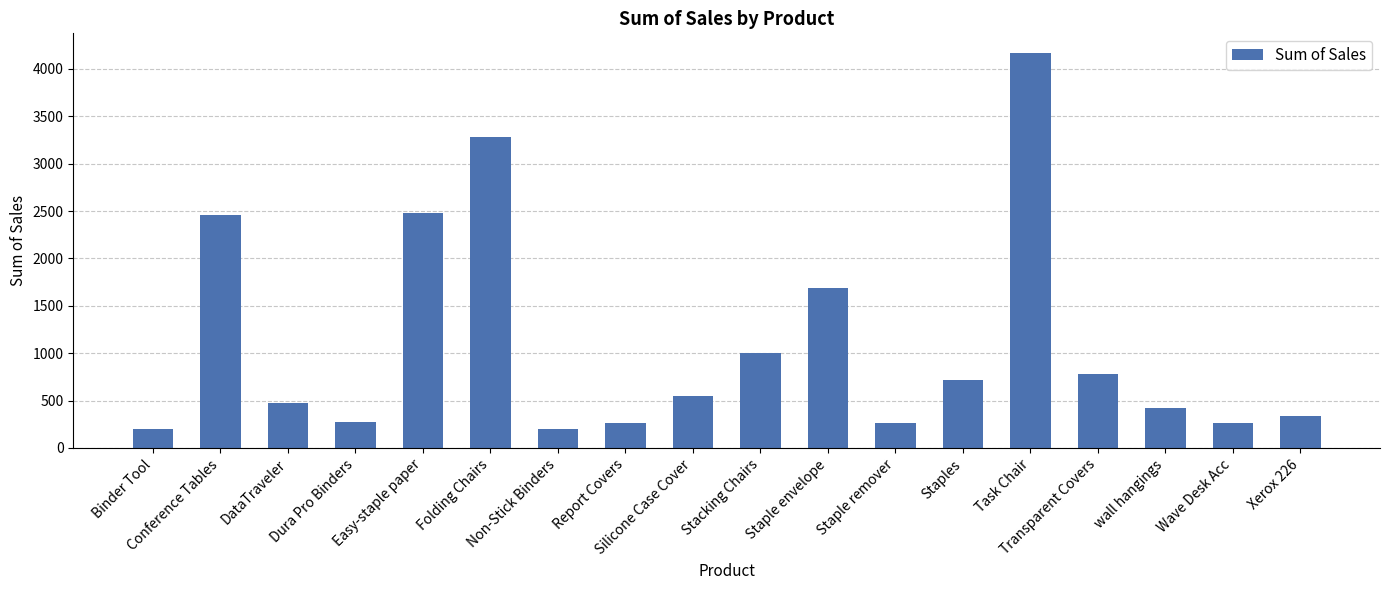

Is it true that the value at Task Chair is 2684.2?

False